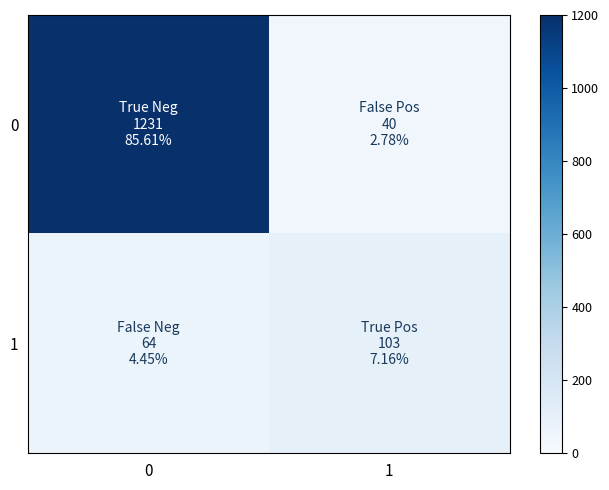

At how many categories does at least one series exceed 494?

1